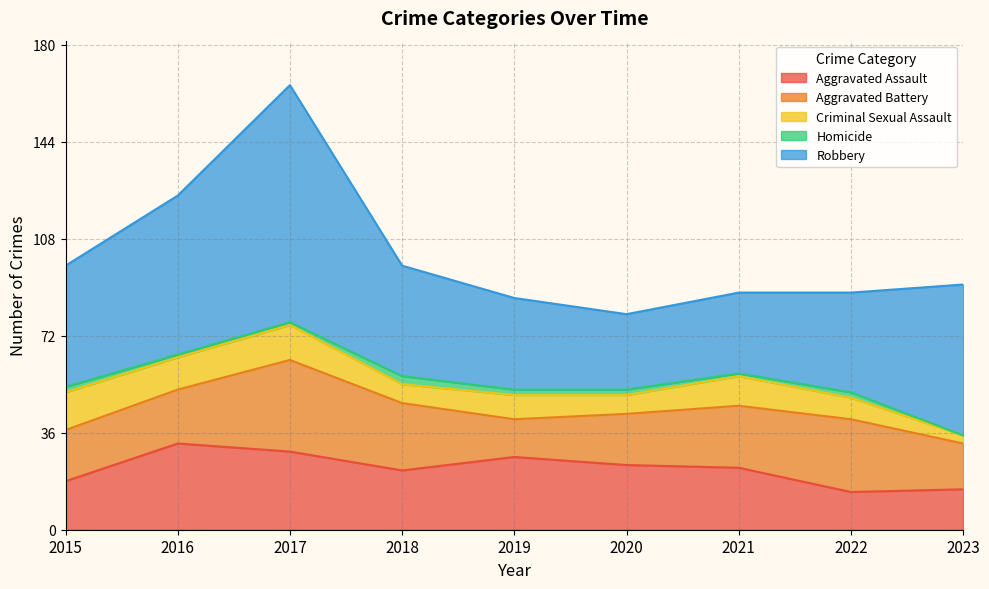

The value of Aggravated Assault at 2018 is 6. True or false?

False